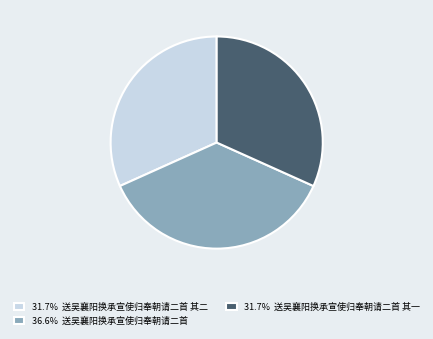

Approximately how many times larger is the value at 36.6% 送吴襄阳换承宣使归奉朝请二首 compared to 31.7% 送吴襄阳换承宣使归奉朝请二首 其二?

1.2